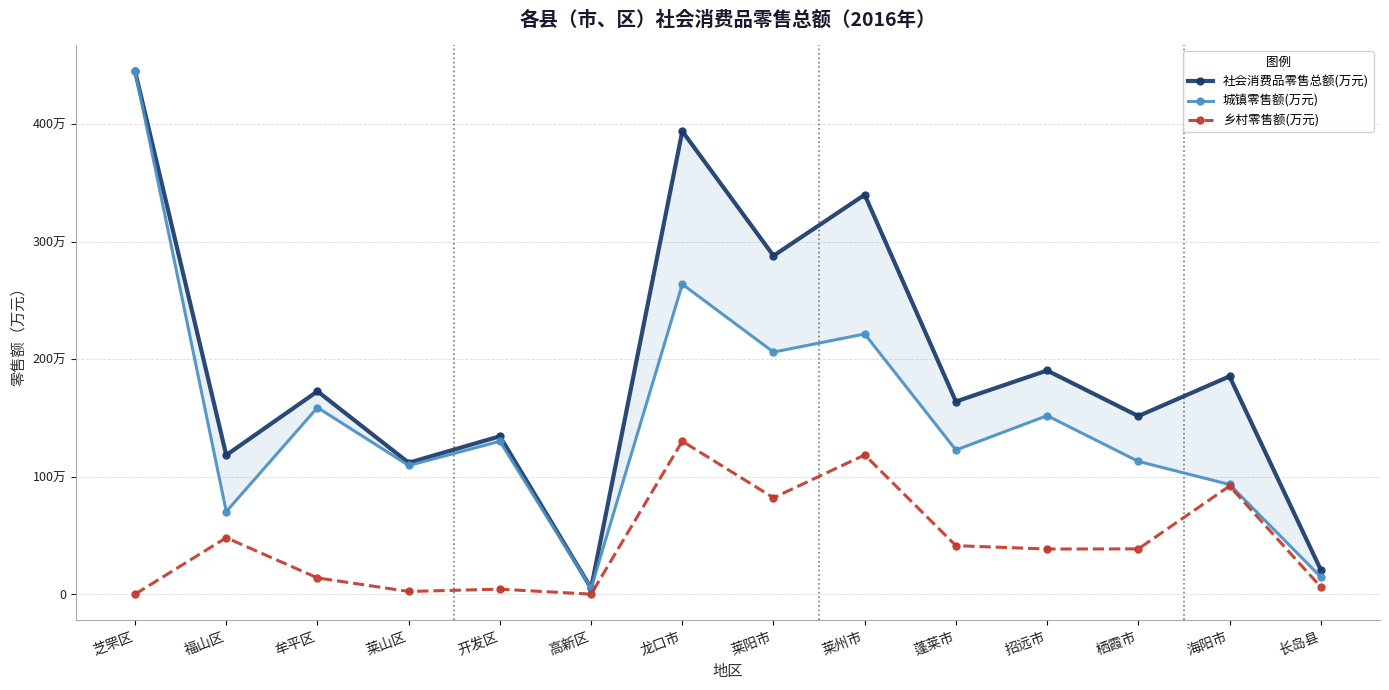

True or false: 社会消费品零售总额(万元) has more than 1 points higher than both neighbors.

True